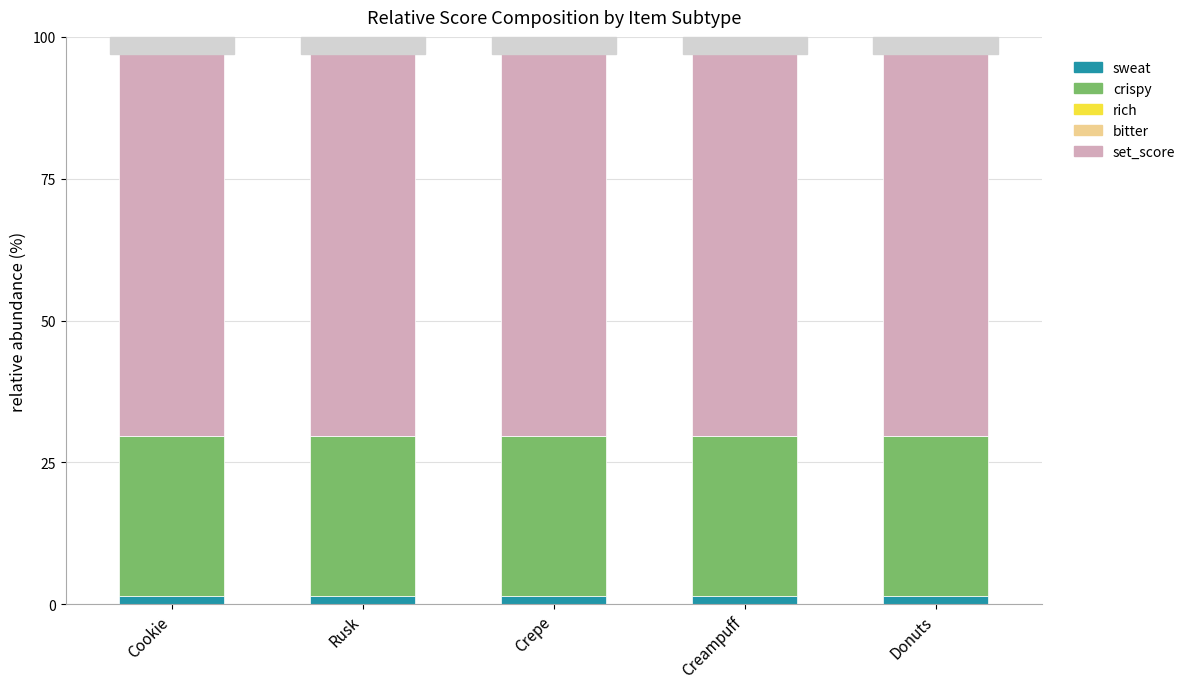

What is the average value of the sweat series?

1.4